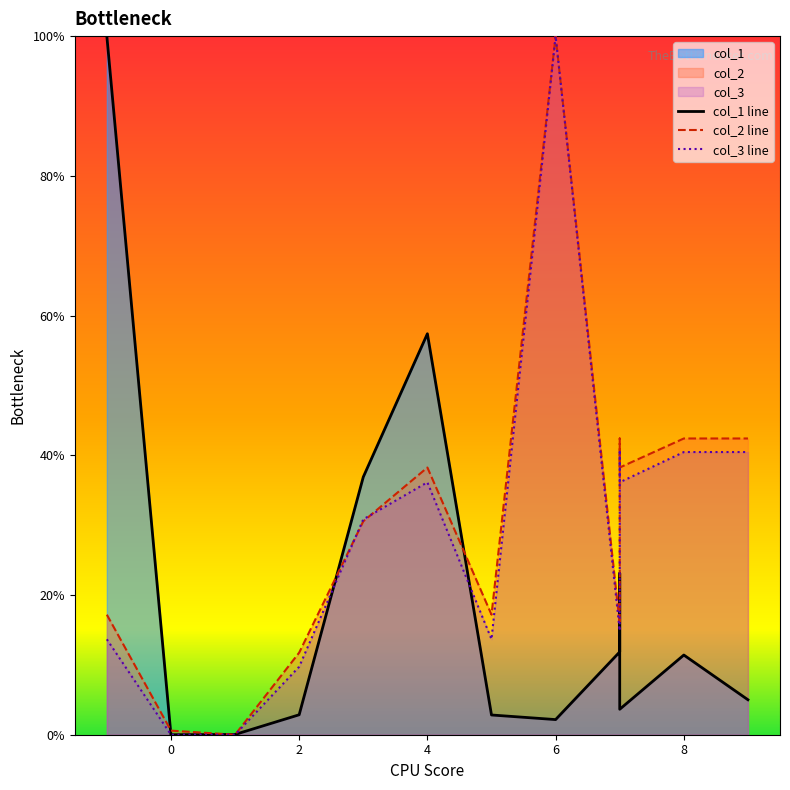

Count the number of data series in this chart.

3